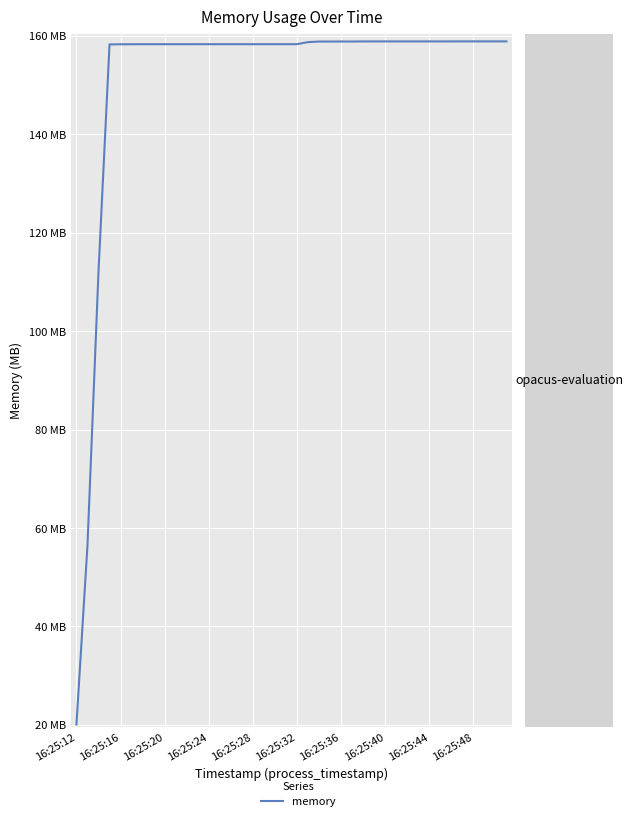

Reading left to right, transcribe all the data shown in this chart.

20.1	56.4	112.1	158.2	158.3	158.3	158.3	158.3	158.3	158.3	158.3	158.3	158.3	158.3	158.3	158.3	158.3	158.3	158.3	158.3	158.3	158.7	158.8	158.8	158.8	158.8	158.8	158.8	158.8	158.8	158.8	158.8	158.8	158.8	158.8	158.9	158.9	158.9	158.9	158.9